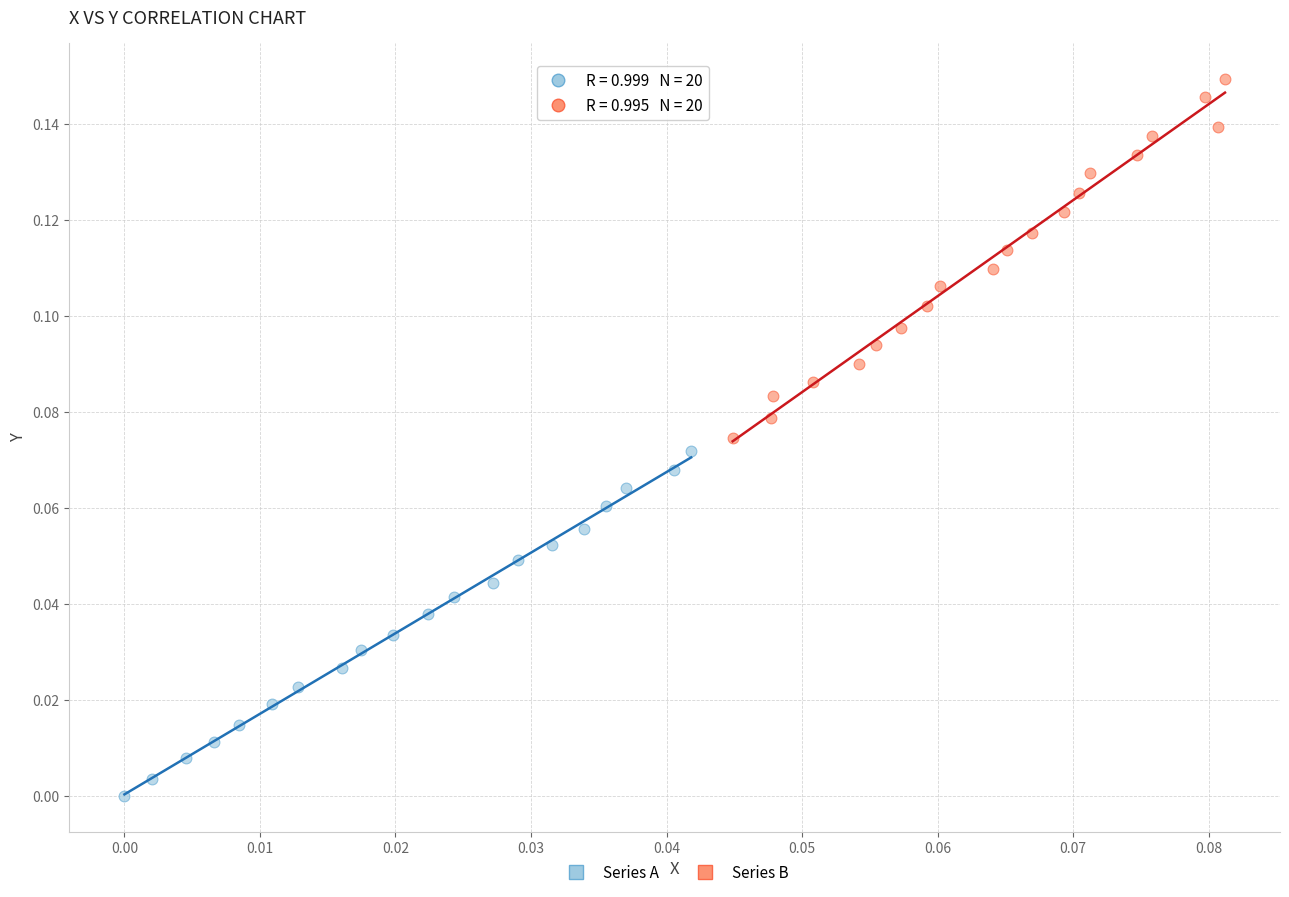

Which series reaches the maximum Y coordinate?

Series B